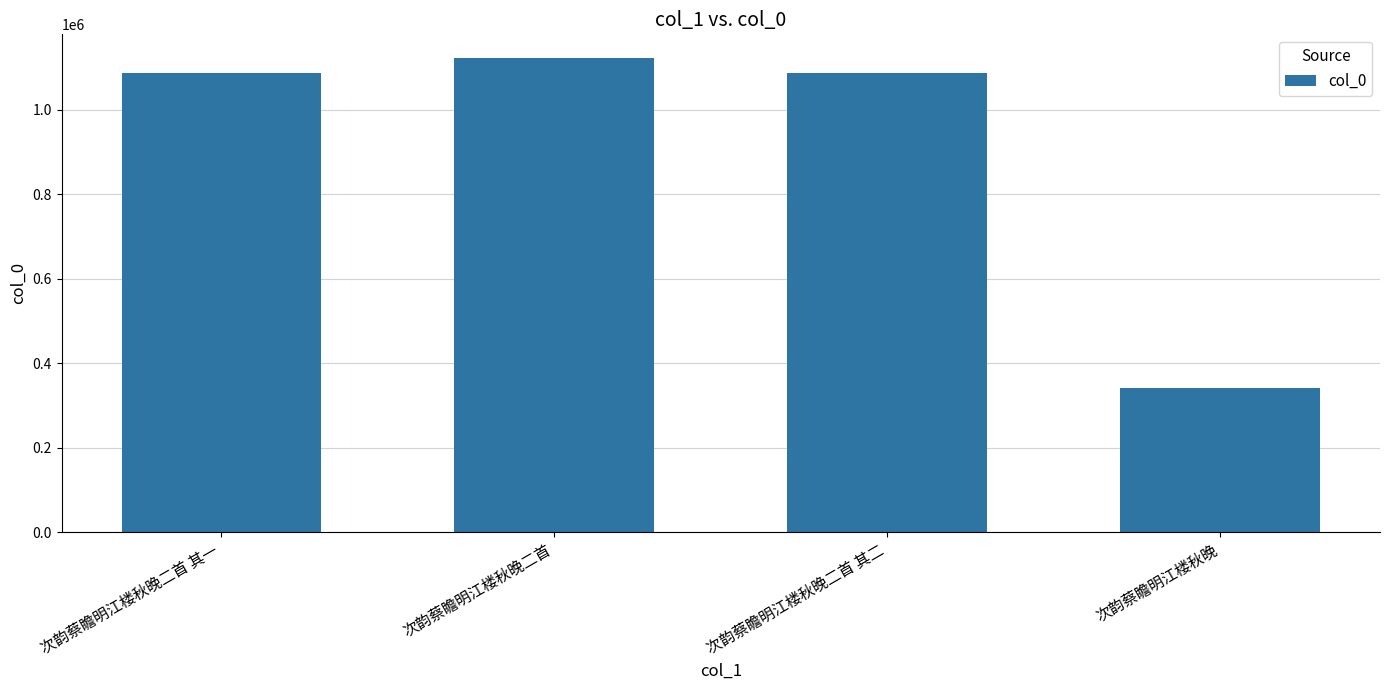

Are the bars horizontal?

No